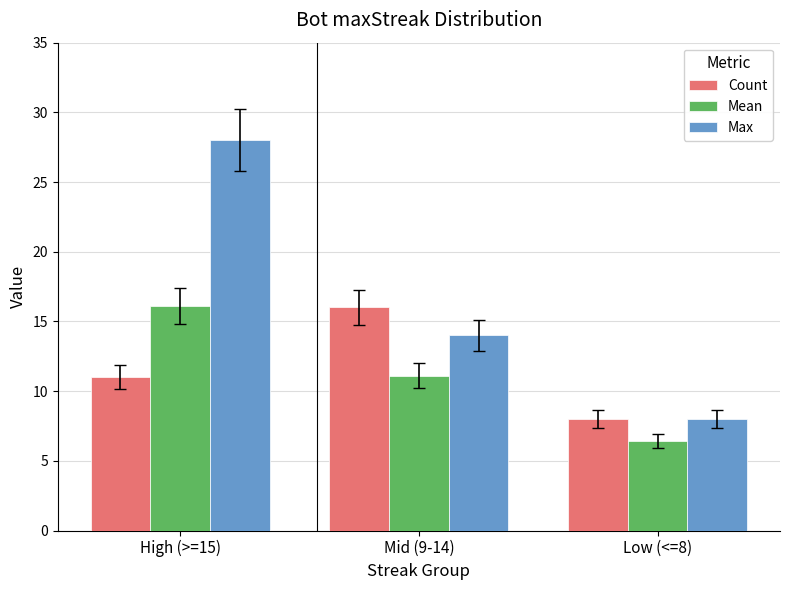

Is the value of Max at Low (<=8) greater than the value of Mean at High (>=15)?

No